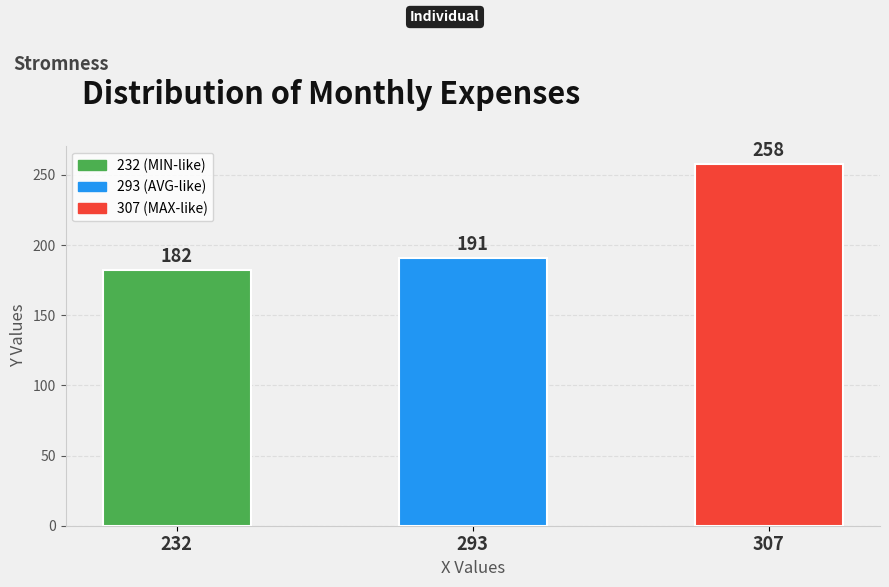

Rank the categories by value from lowest to highest.

232, 293, 307